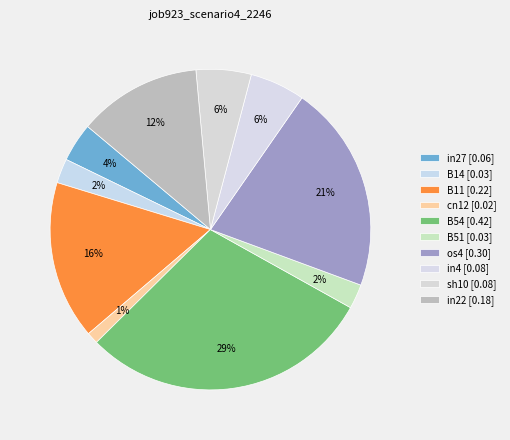

How many slices are in this pie chart?

10